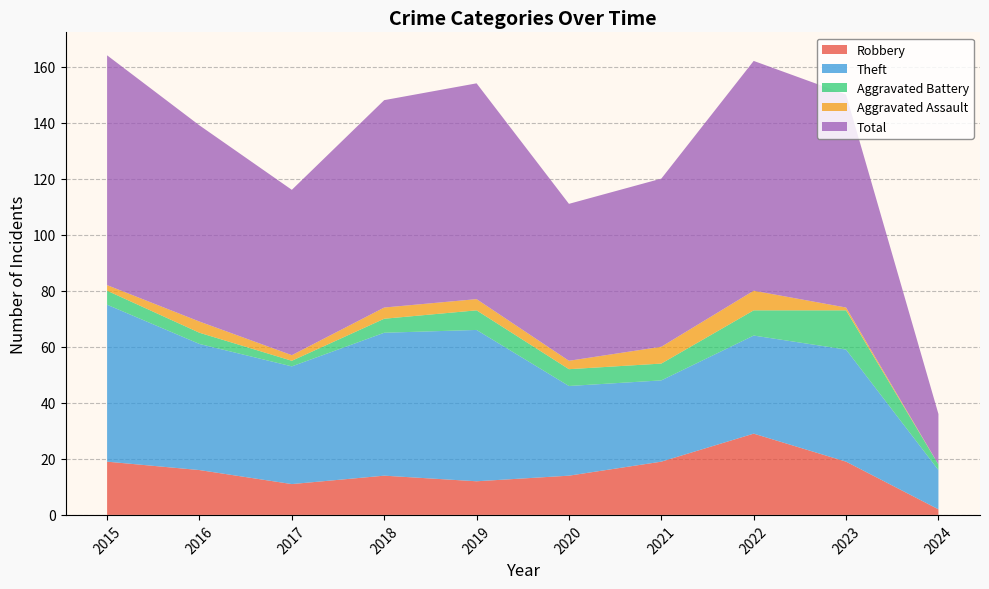

Reading right to left, extract all data points from this chart.

Robbery: 2	19	29	19	14	12	14	11	16	19
Theft: 14	40	35	29	32	54	51	42	45	56
Aggravated Battery: 2	14	9	6	6	7	5	2	4	5
Aggravated Assault: 0	1	7	6	3	4	4	2	4	2
Total: 18	76	82	60	56	77	74	59	70	82